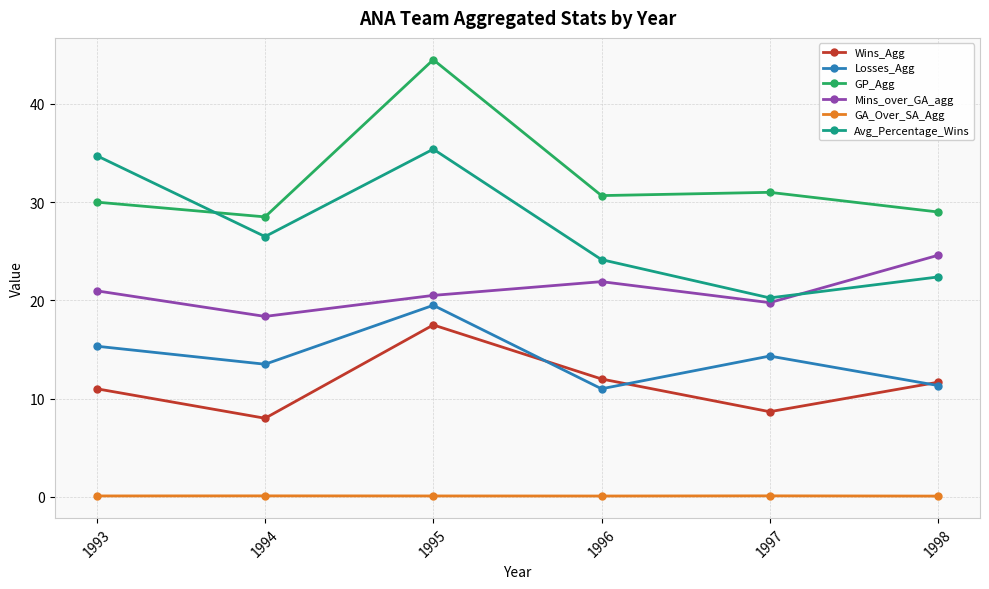

Count the number of data series in this chart.

6